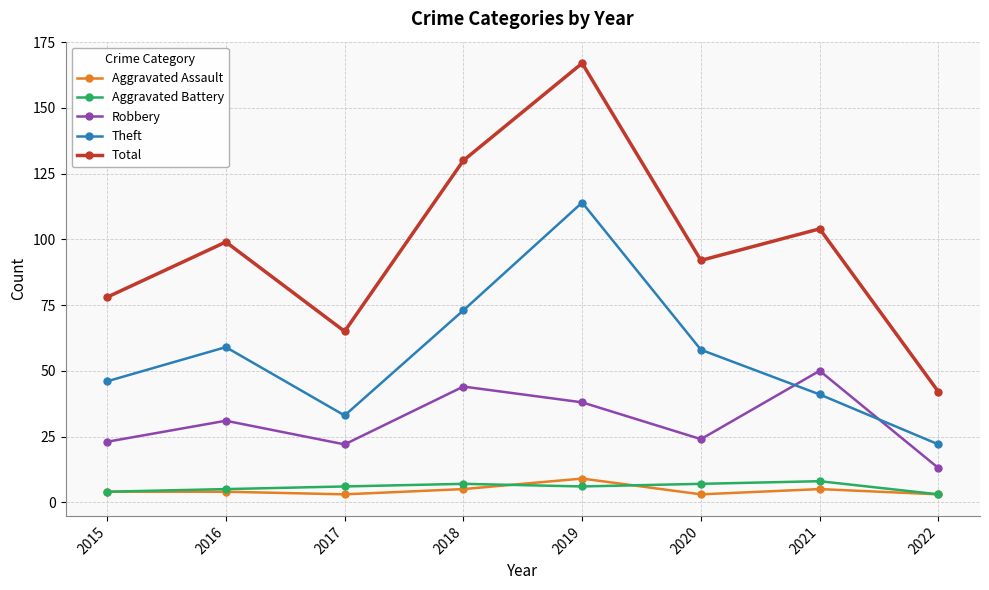

Between 2018 and 2020, which series saw the biggest shift?

Total